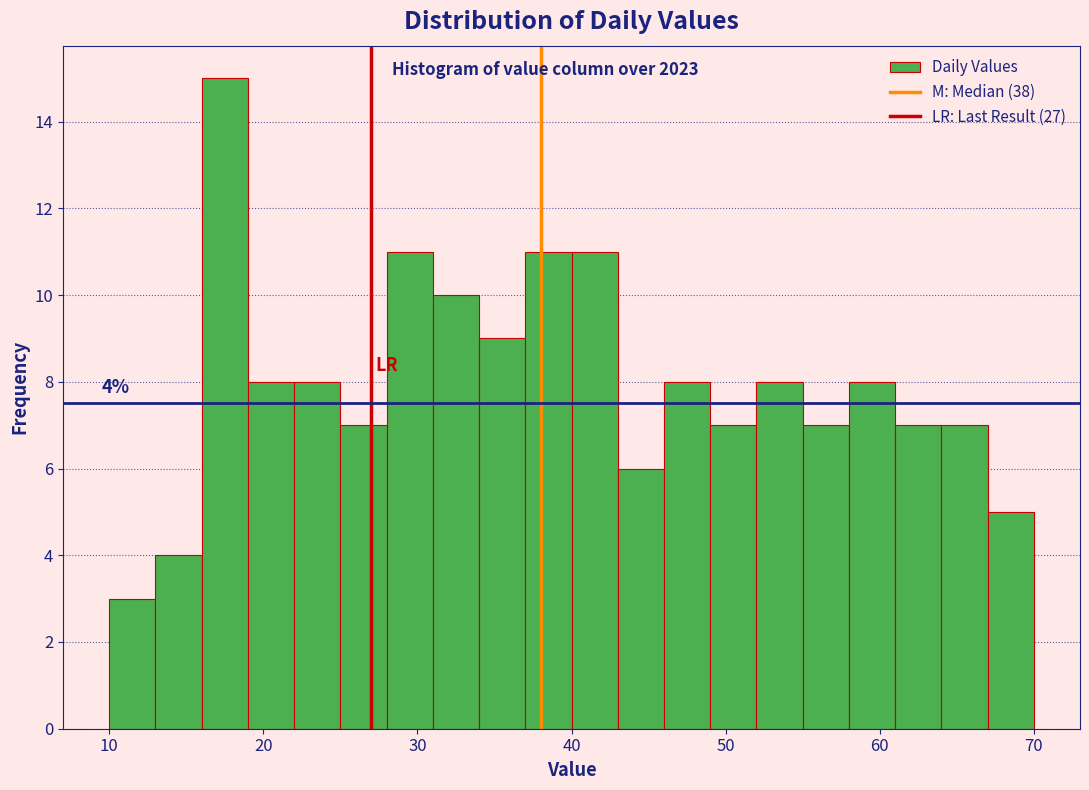

Around what value on the x-axis is the tallest bar? Give the approximate position of its centre, as read against the axis.

18